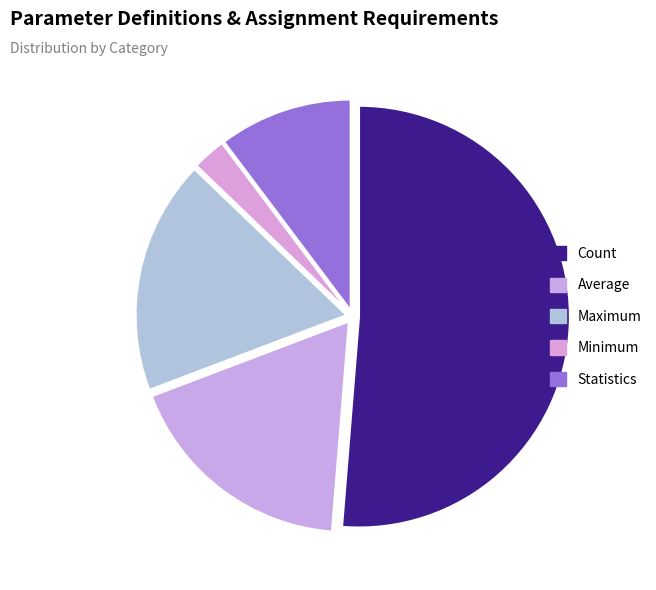

How many slices are in this pie chart?

5